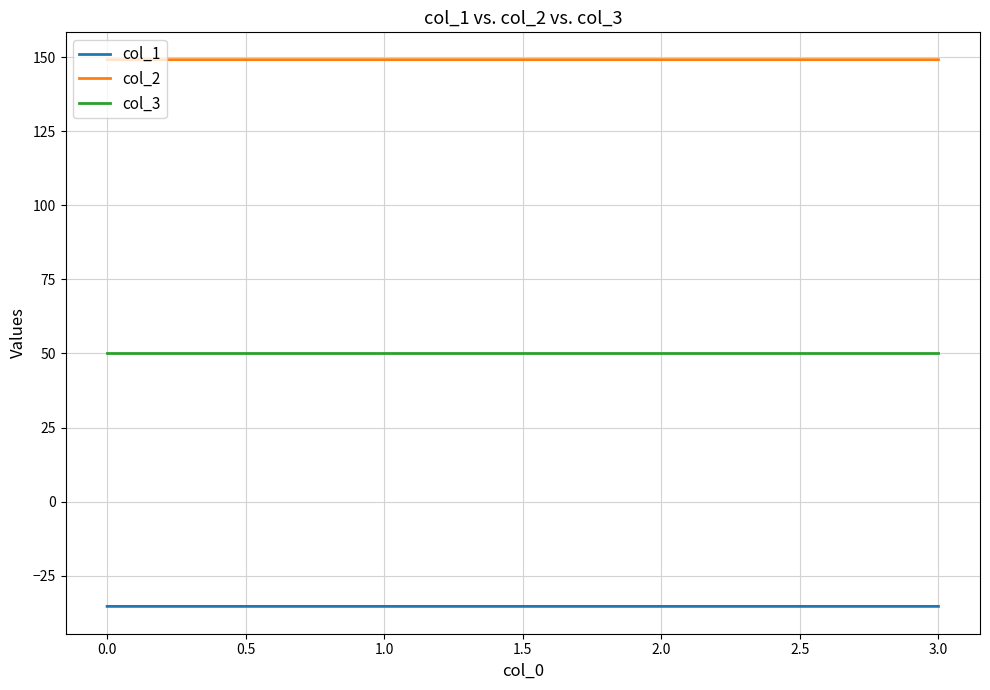

Is the value of col_1 at 1.0 greater than the value of col_2 at 0.0?

No